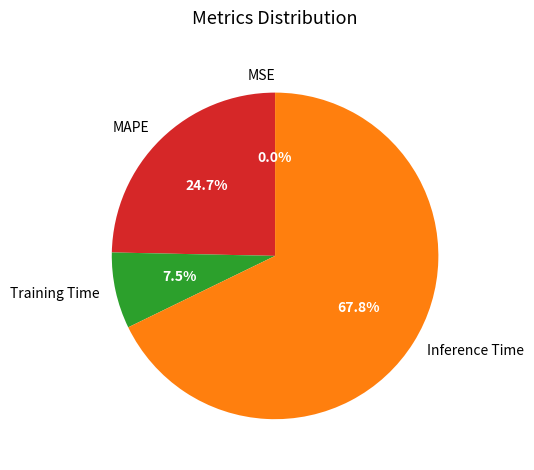

What is the total percentage of MAPE and Training Time?

32.2%